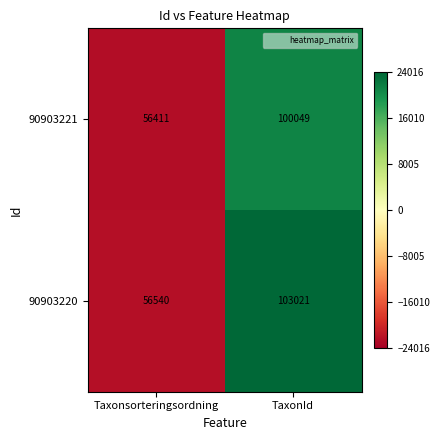

Which category has the lowest value across all series?

Taxonsorteringsordning